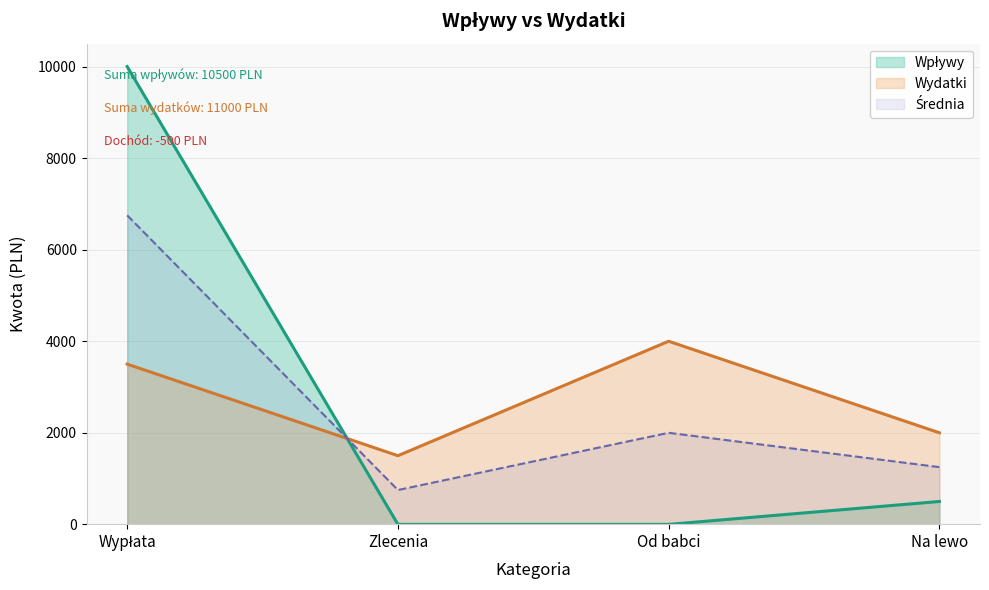

How many values in Wpływy are above zero?

2